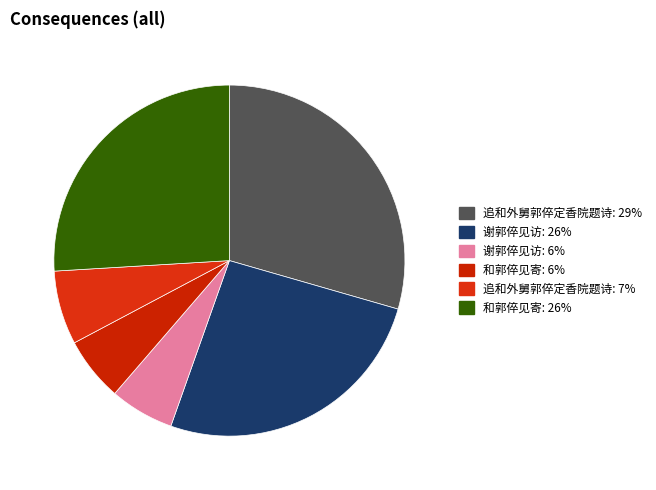

Which slice is the largest?

追和外舅郭倅定香院题诗 (970516)